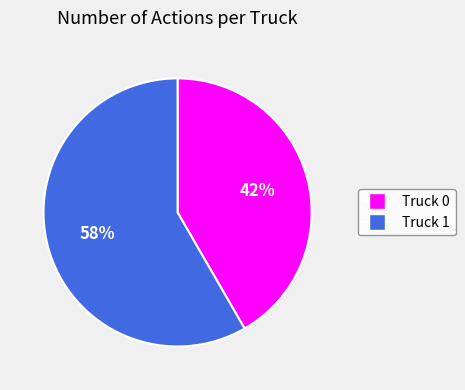

Combined, do Truck 0 and Truck 1 account for over 50%?

Yes